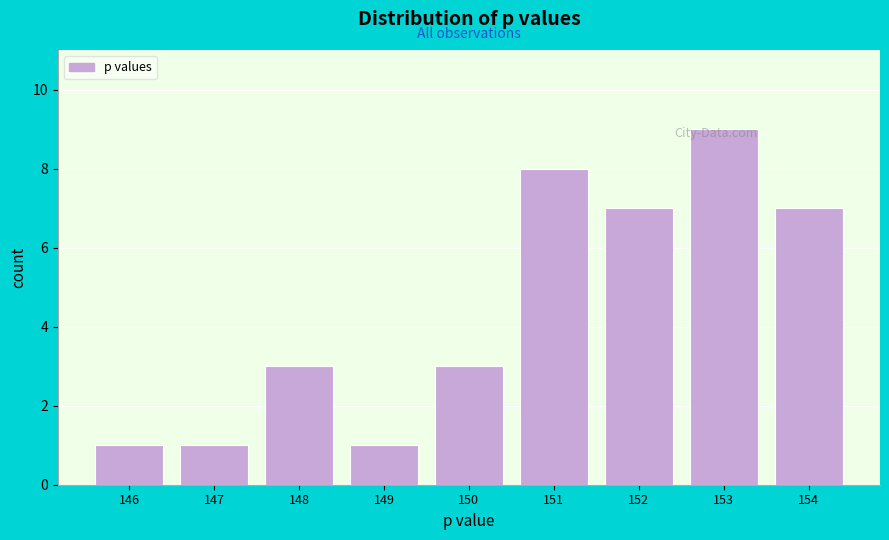

What is the difference between the second highest and minimum values?

7